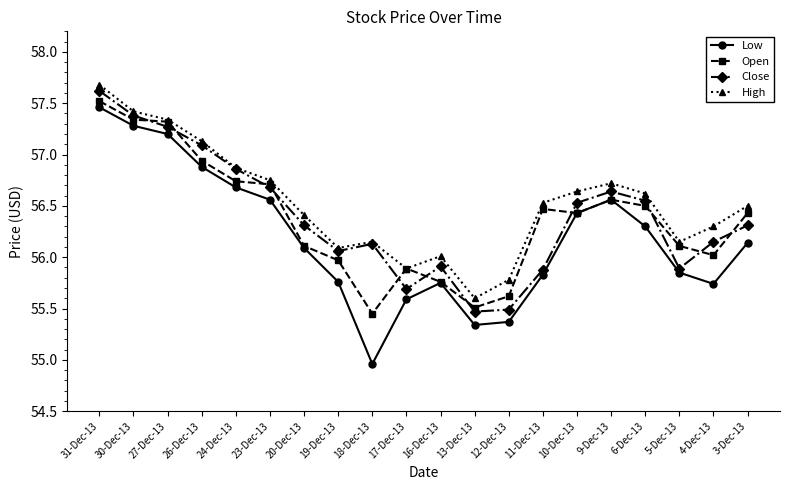

True or false: High and Low cross at least once.

False